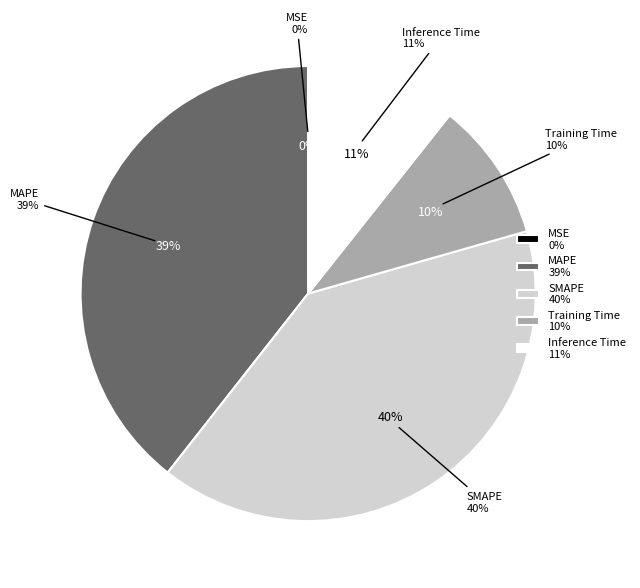

To the nearest percent, what percentage of the pie is Training Time?

10%